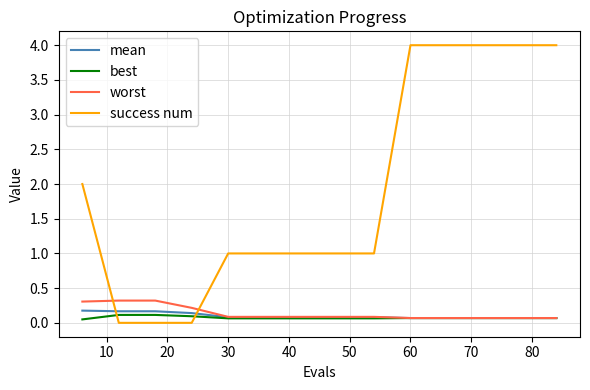

Which series has the widest spread of values?

success num